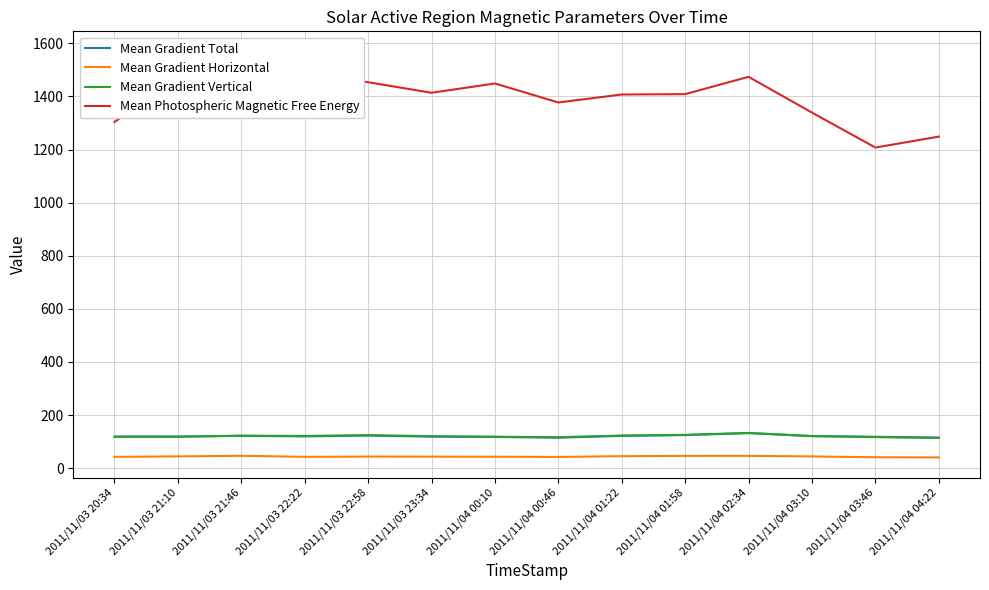

Count the number of data series in this chart.

4